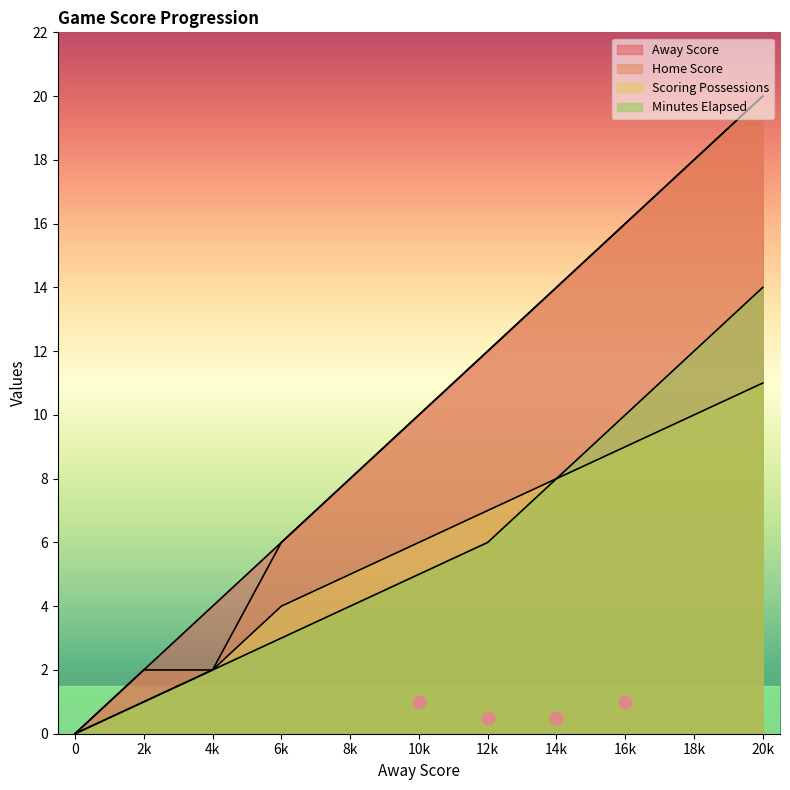

Is the value of Scoring Possessions at 14k greater than the value of Minutes Elapsed at 4k?

Yes